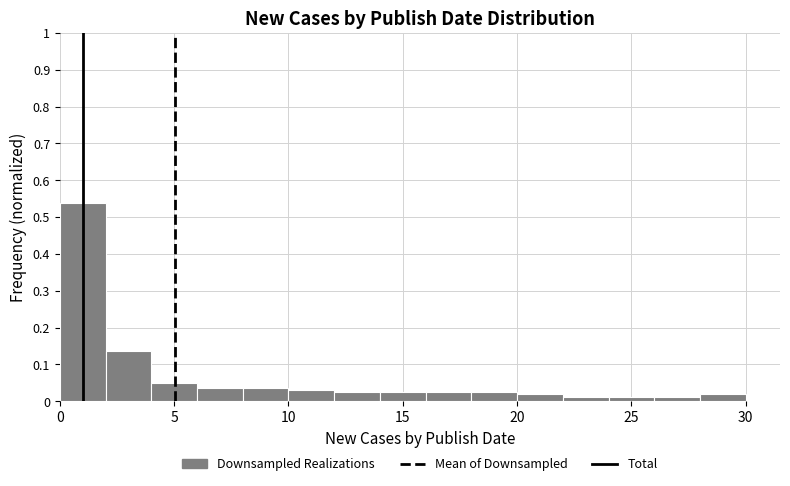

Which range on the x-axis has the tallest bar?

0 to 2